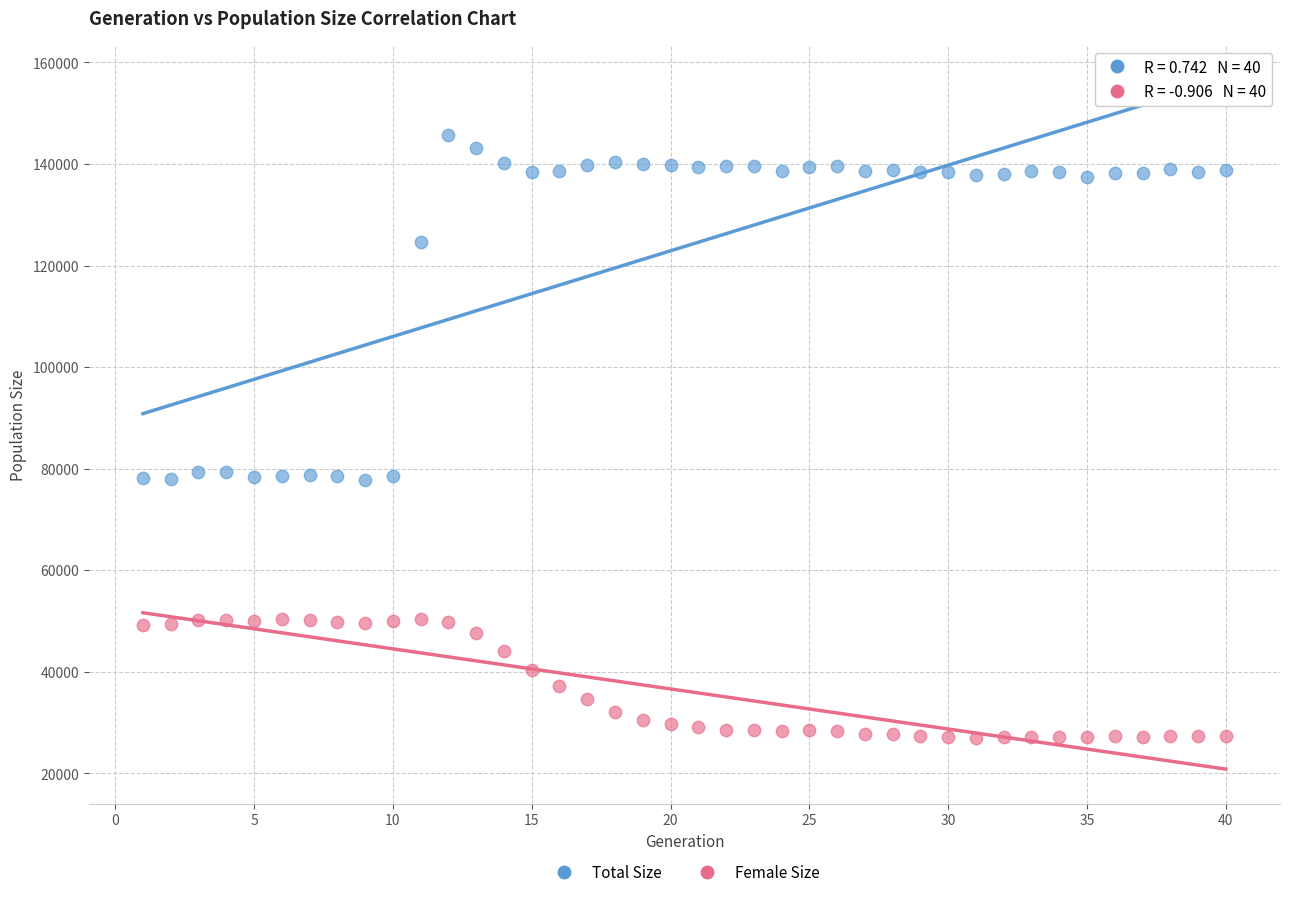

Across all data points, what is the range of X values (max minus min)?

39